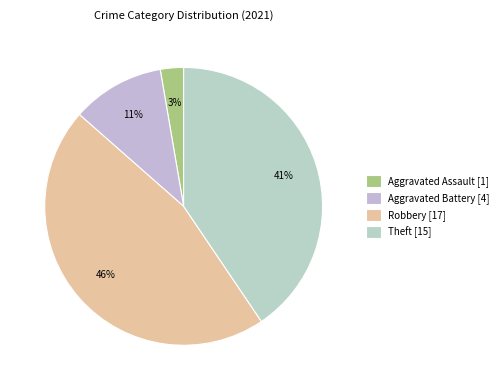

Count the number of slices in the pie.

4